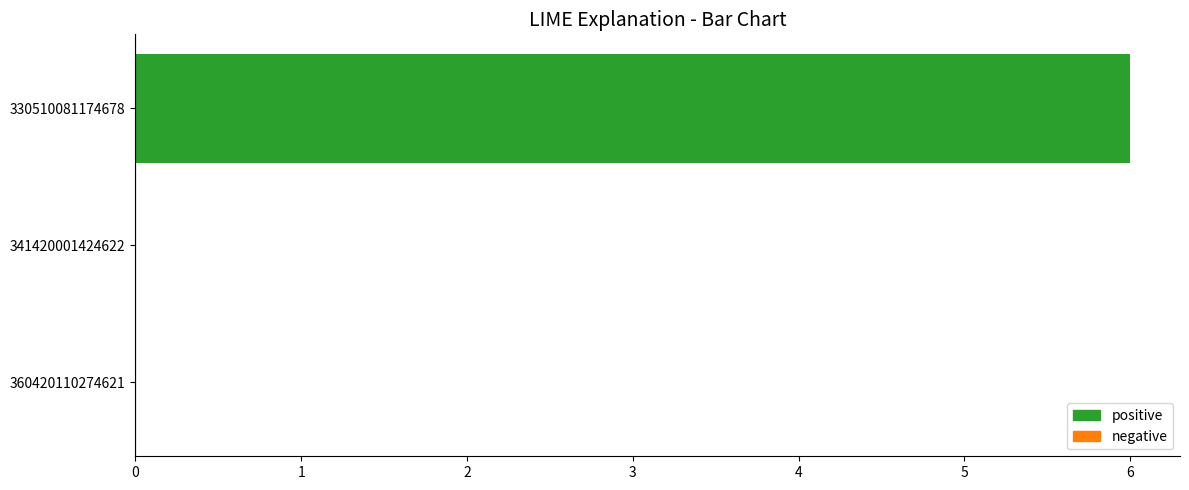

Is it true that the value at 360420110274621 is 0?

True